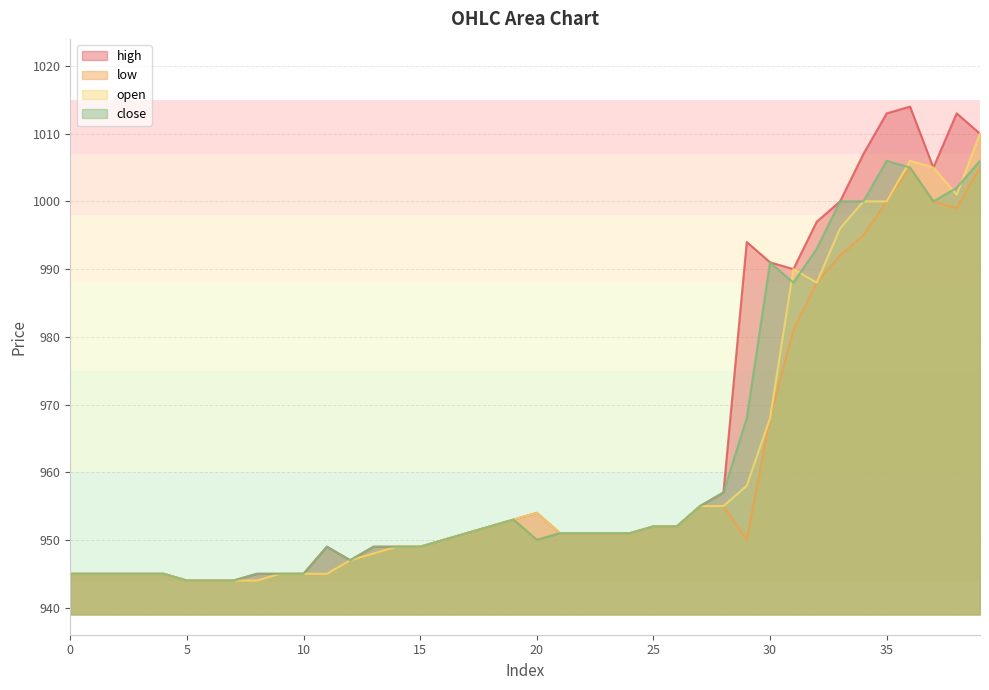

Which series has the widest spread of values?

high